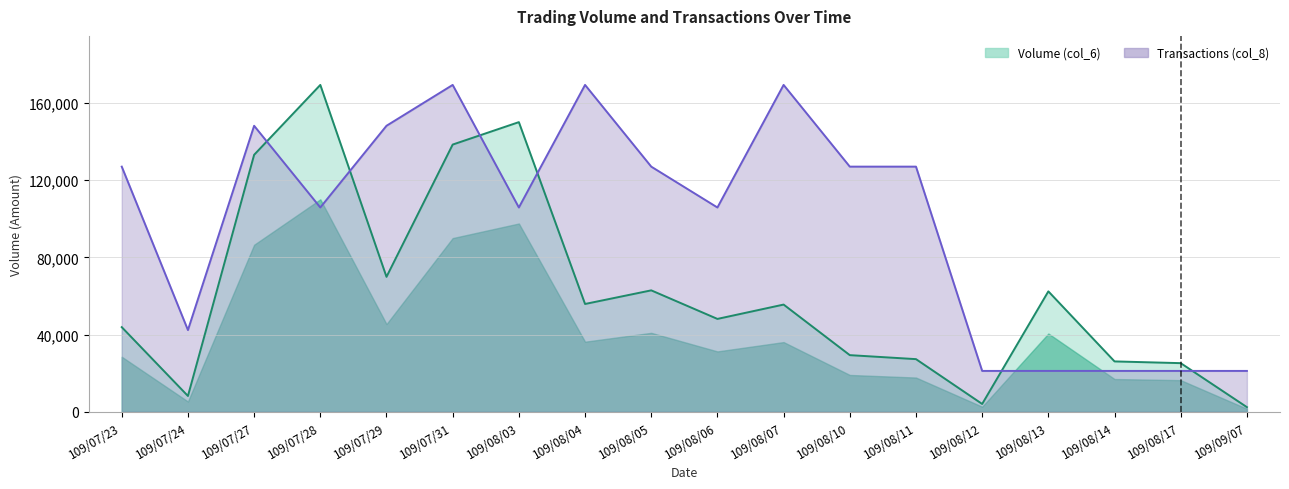

Rank the categories by Transactions (col_8) value from highest to lowest.

109/07/31, 109/08/04, 109/08/07, 109/07/27, 109/07/29, 109/07/23, 109/08/05, 109/08/10, 109/08/11, 109/07/28, 109/08/03, 109/08/06, 109/07/24, 109/08/12, 109/08/13, 109/08/14, 109/08/17, 109/09/07